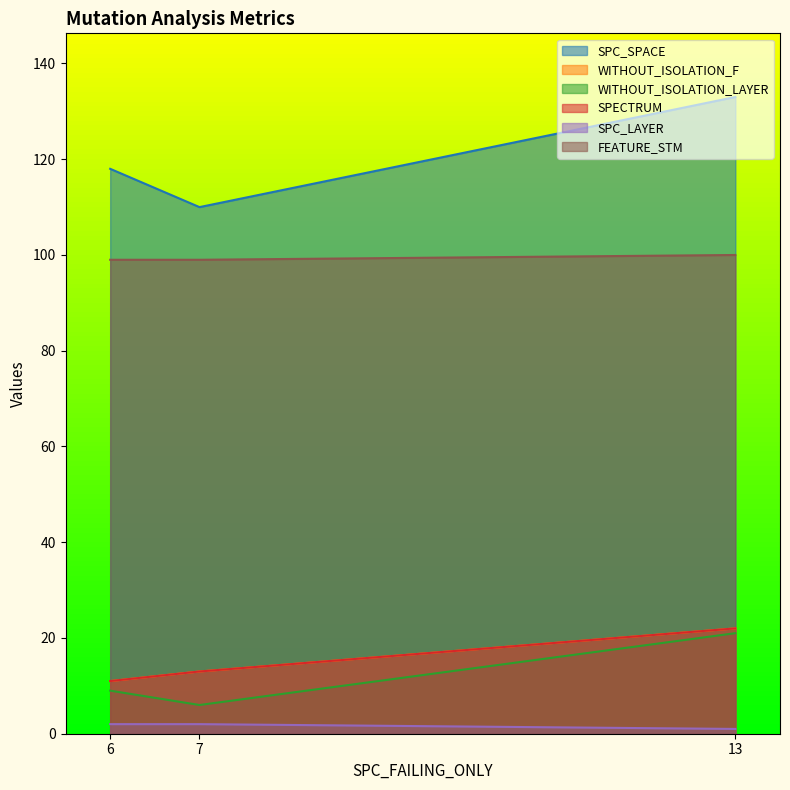

True or false: WITHOUT_ISOLATION_LAYER has a value of 33 at 13.

False